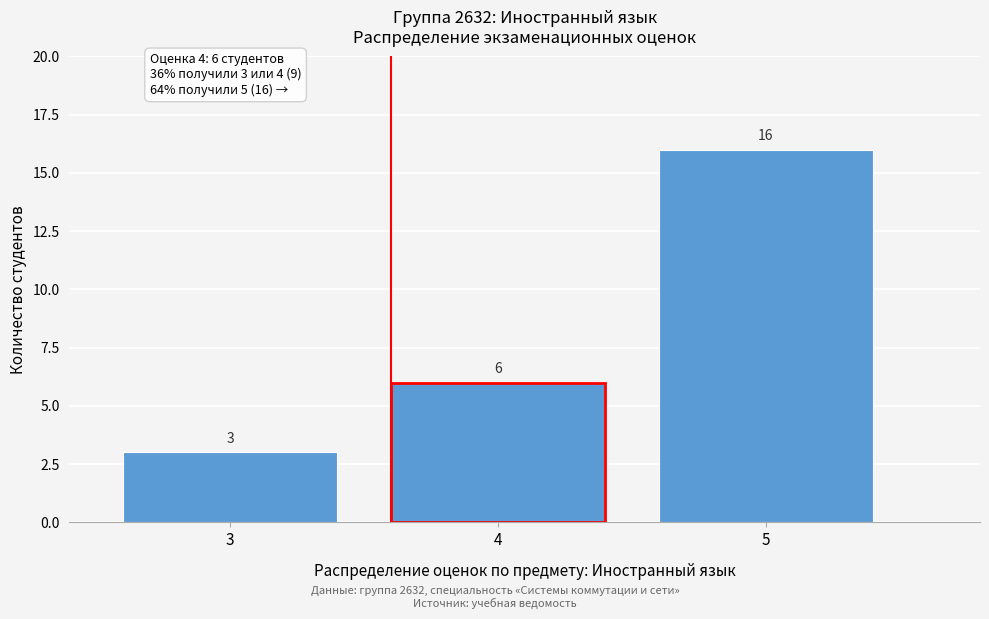

Which range on the x-axis has the tallest bar?

4.5 to 5.5